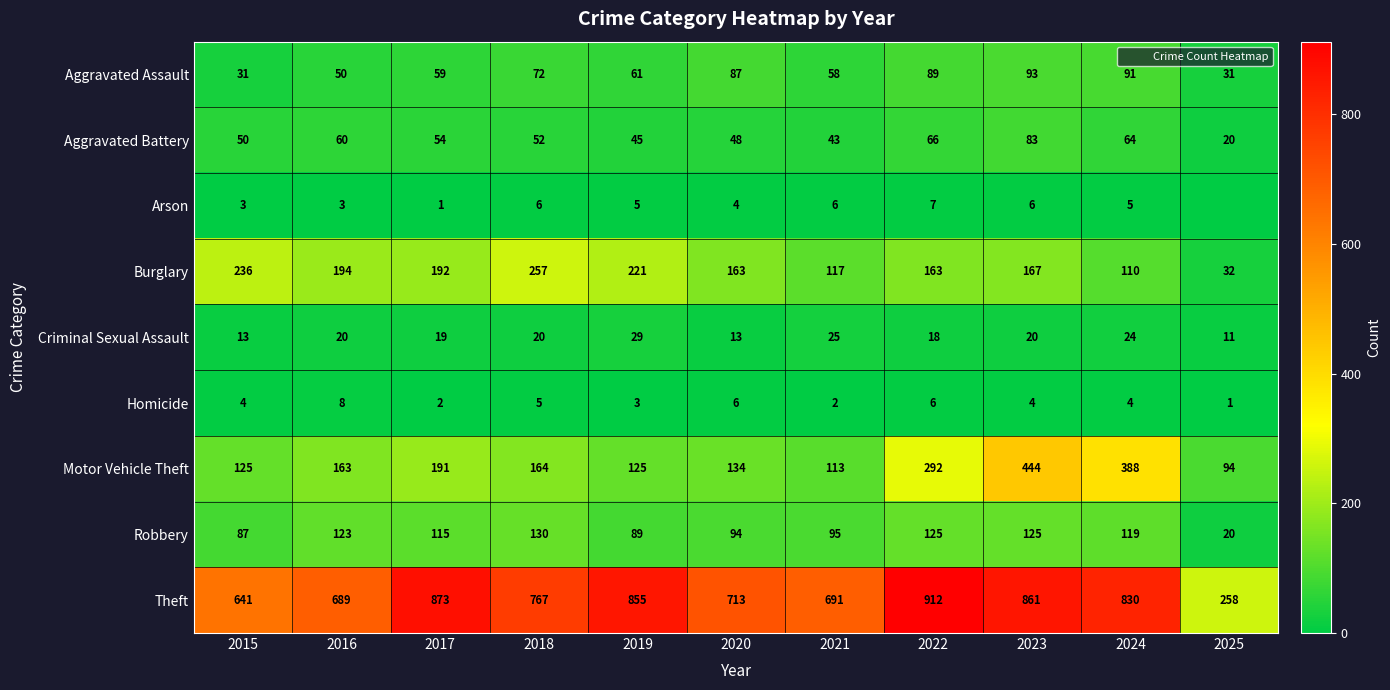

Where does the Burglary series first go above 167?

2015